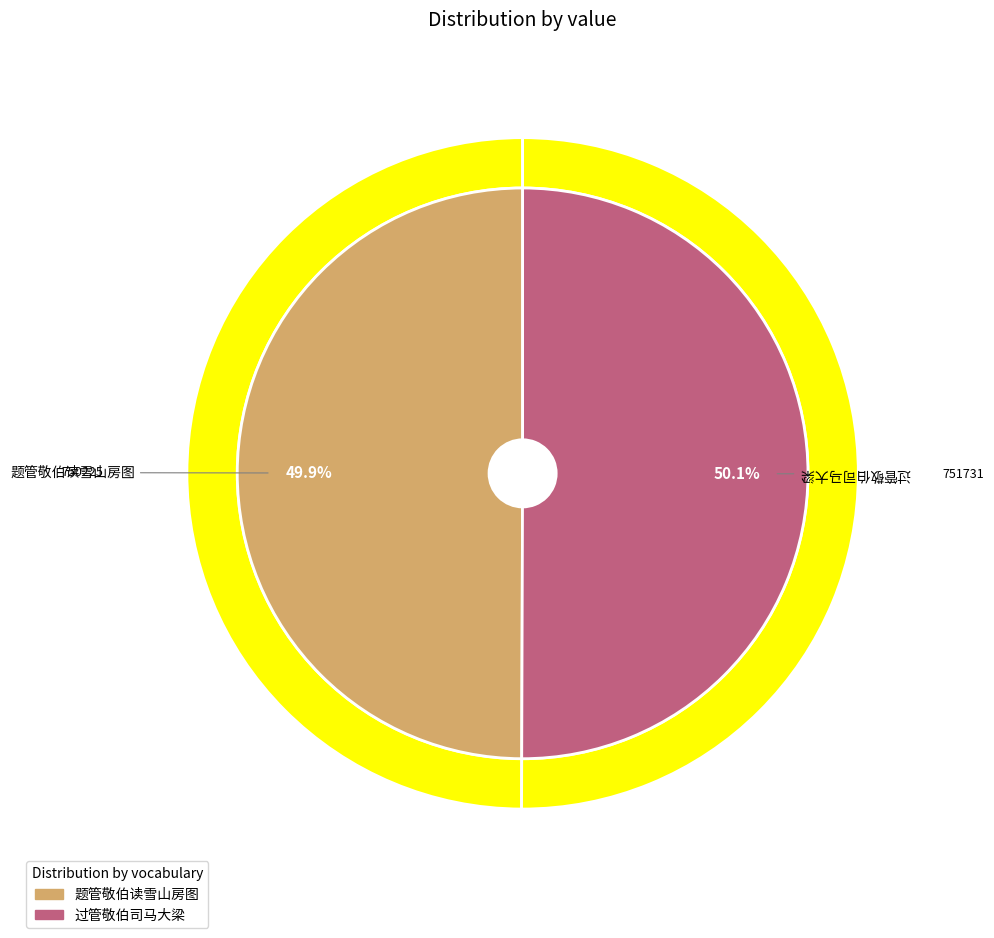

What is the smallest slice in the pie chart?

题管敬伯读雪山房图